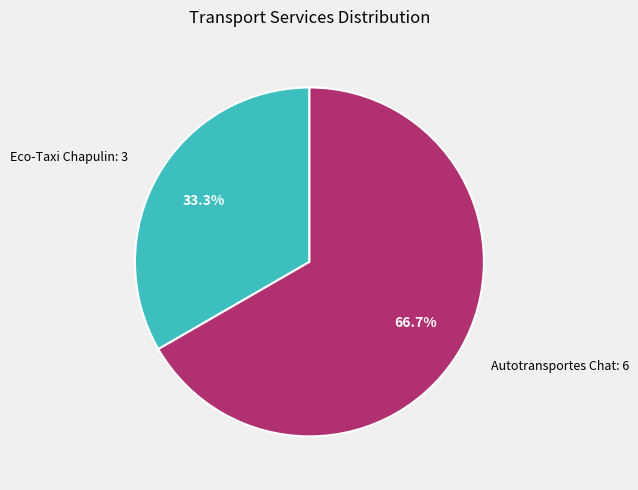

Is there a majority slice in this chart?

Yes